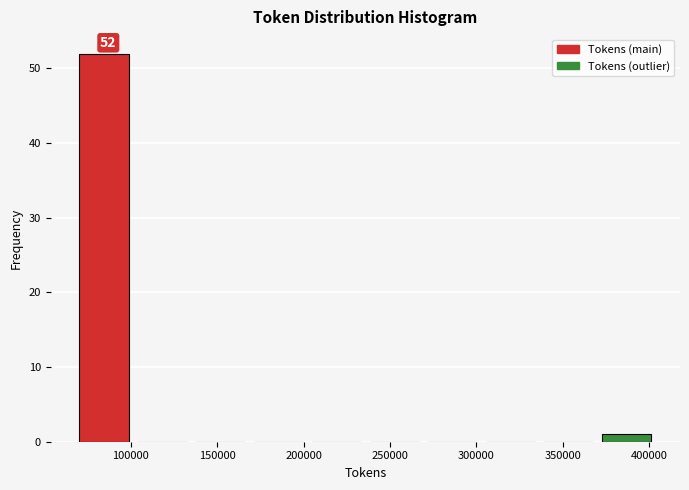

Which range on the x-axis has the tallest bar?

70000 to 105000